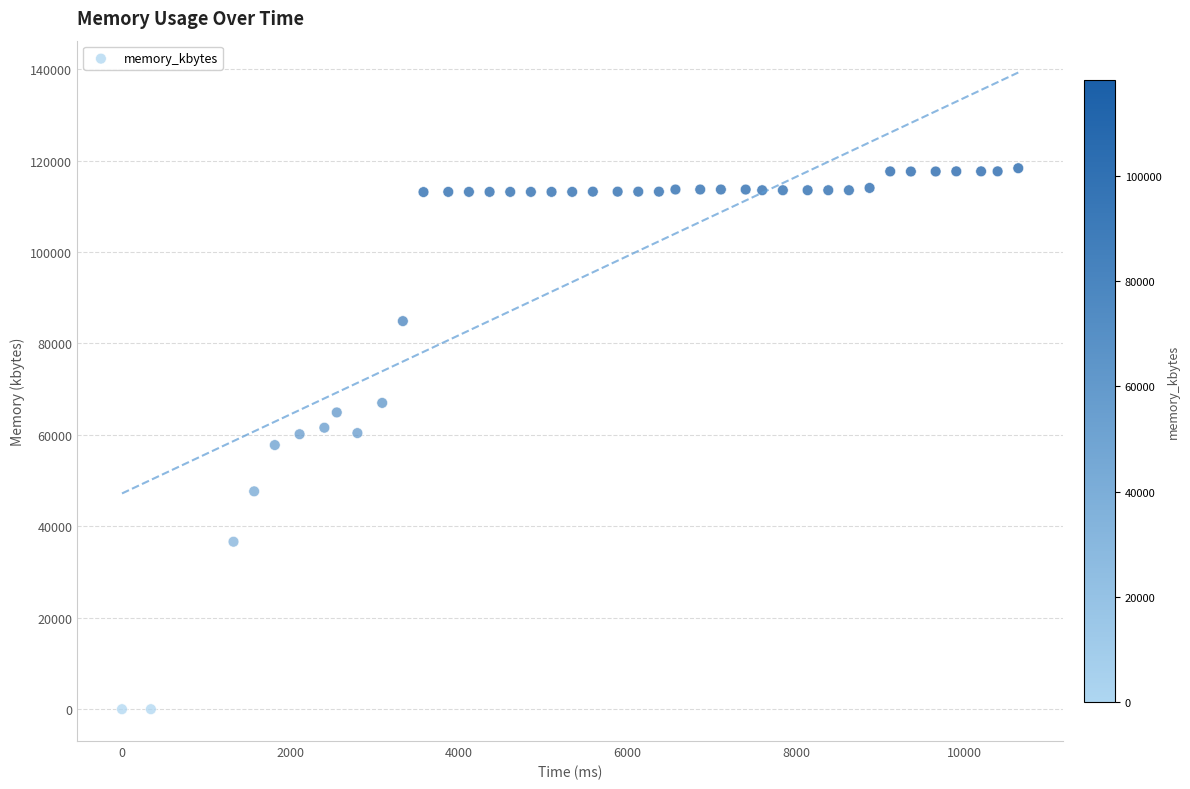

What is the range of X values (max minus min)?

10633